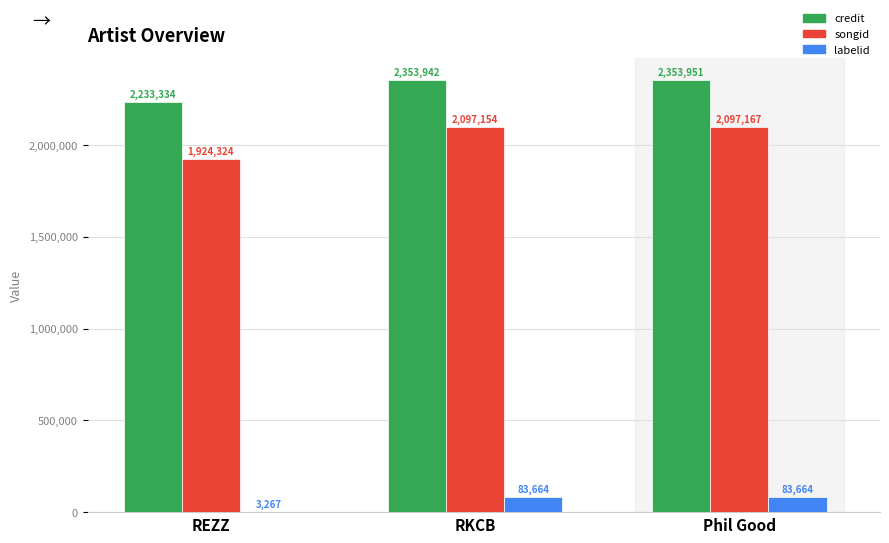

True or false: songid has a value of 2097167 at Phil Good.

True